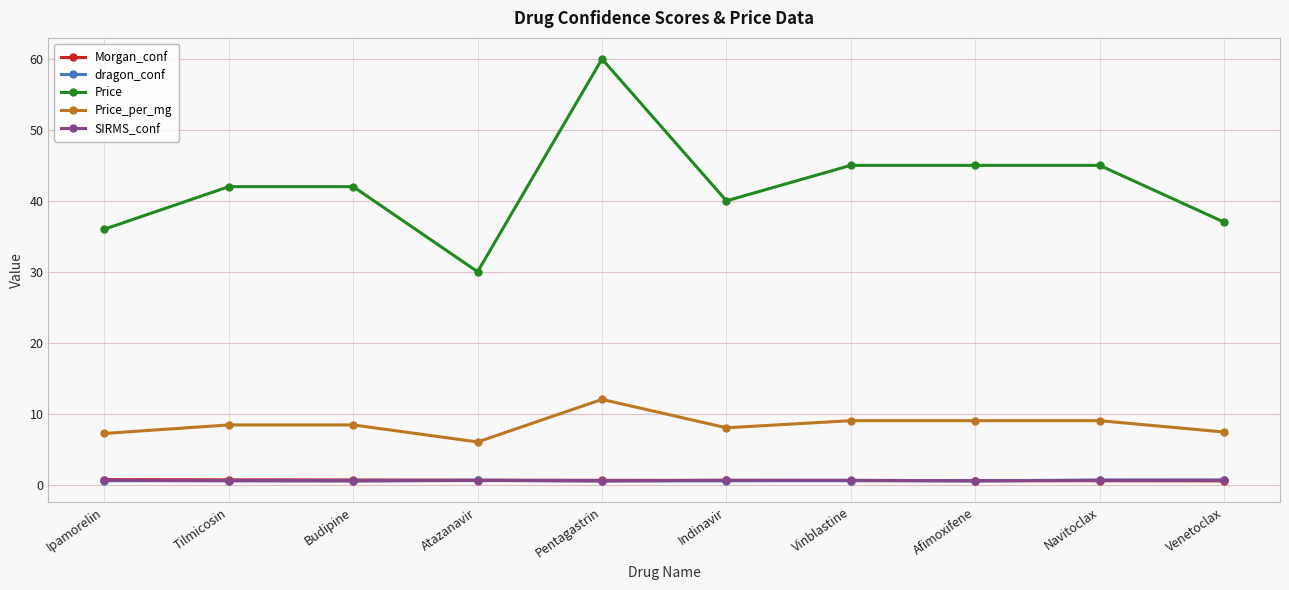

What is the average value of the Price series?

42.2